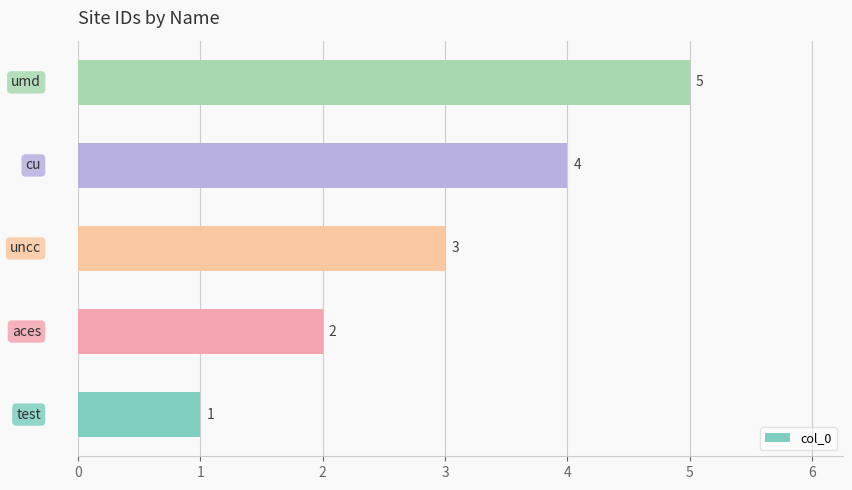

How many bars are there in total?

5